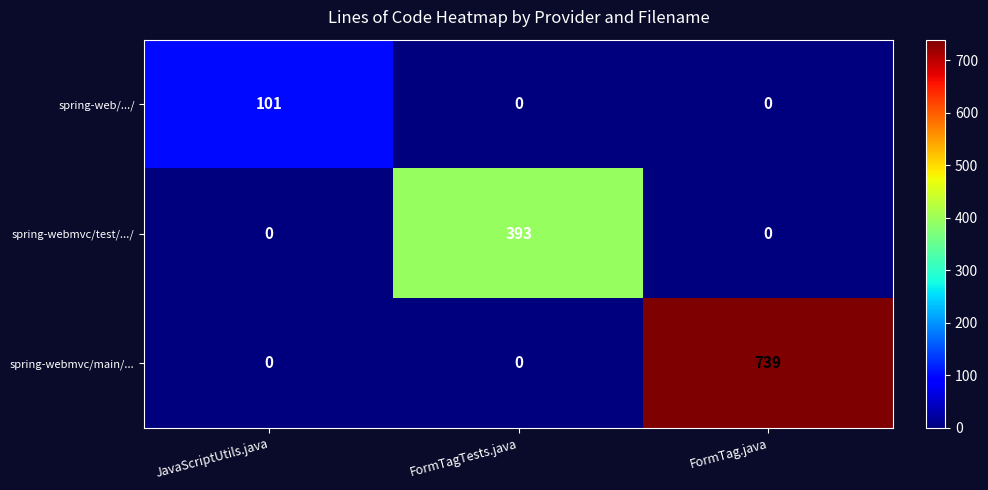

Which series has the largest total across all categories?

spring-webmvc/main/...